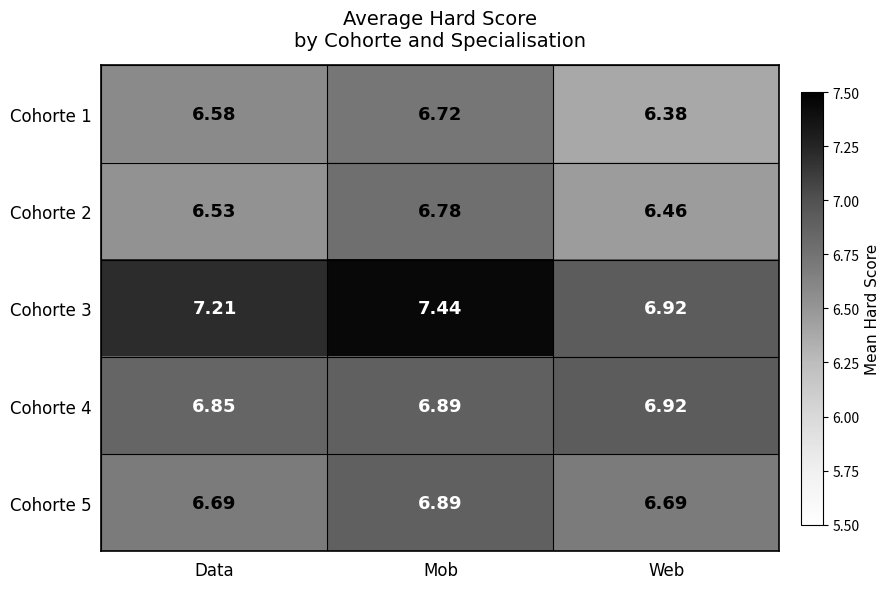

At which label is Cohorte 1 closest to 6?

Web